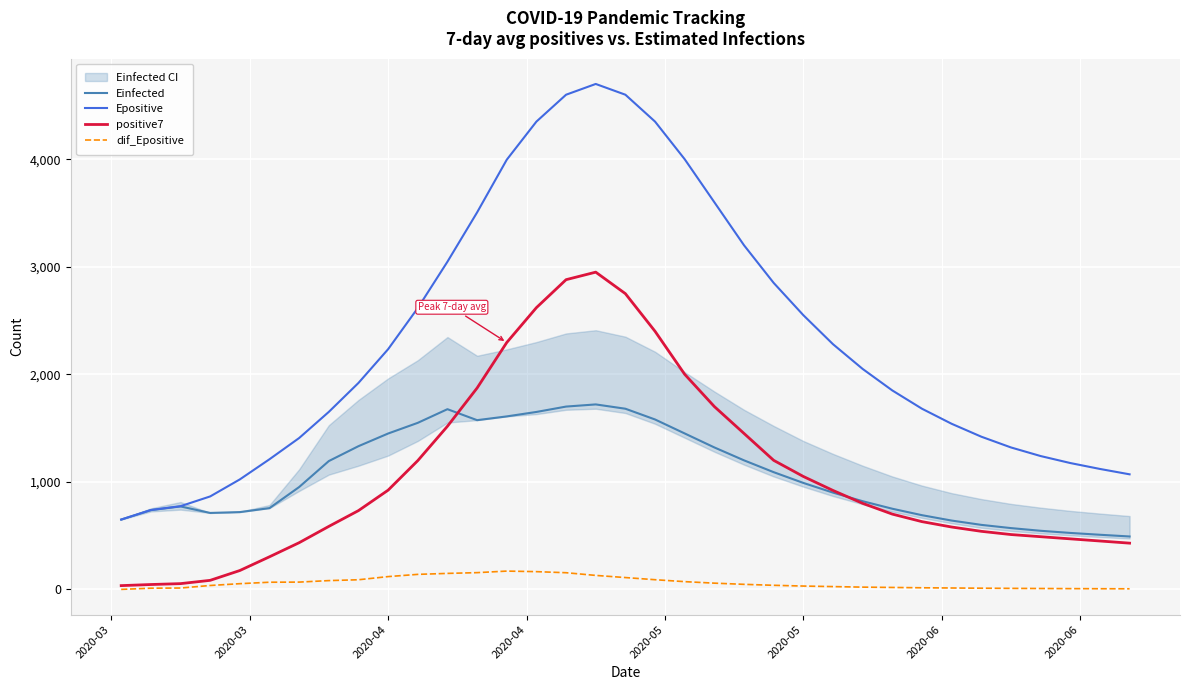

True or false: dif_Epositive and Epositive cross at least once.

False